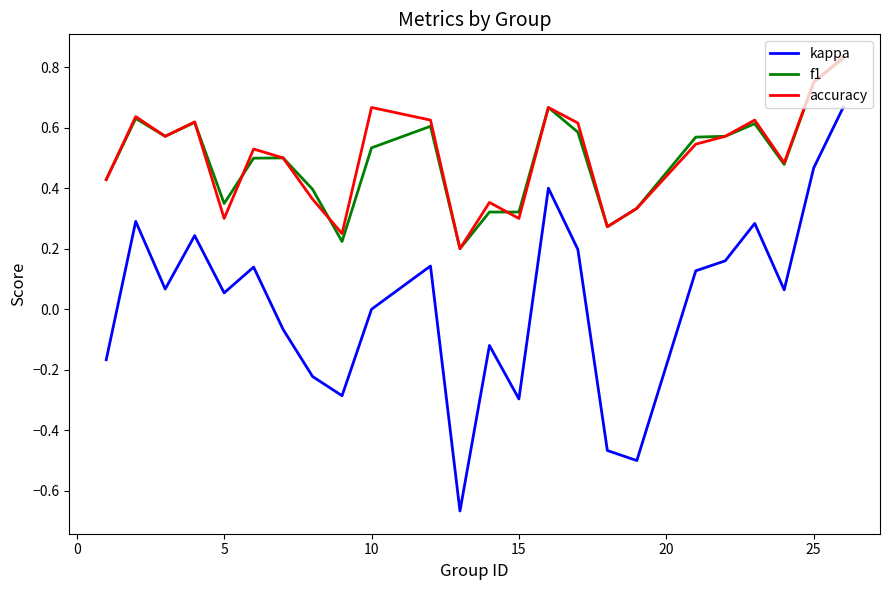

Which series has the widest spread of values?

kappa